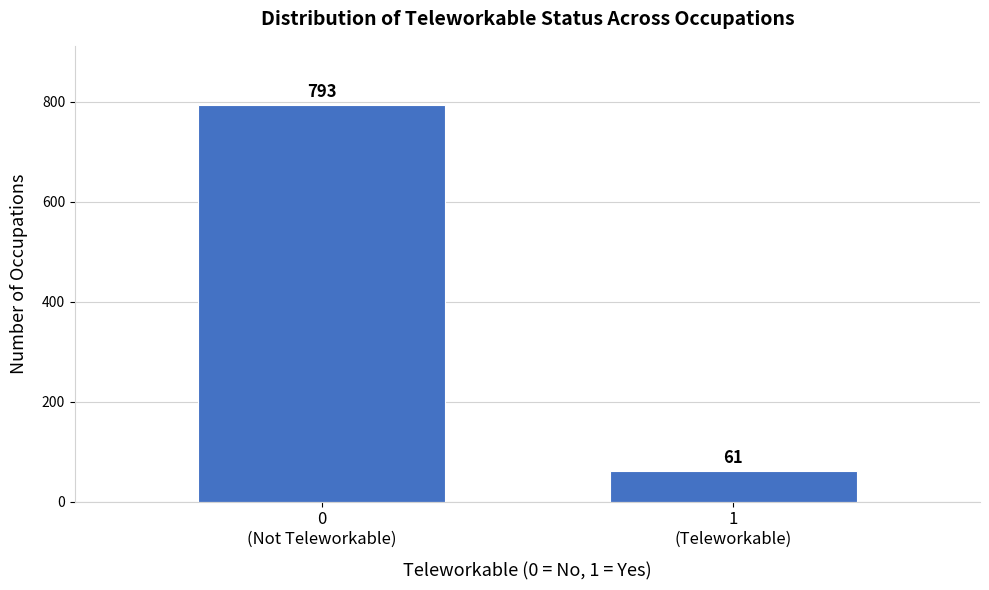

Reading left to right, list all the values displayed in this chart.

793	61